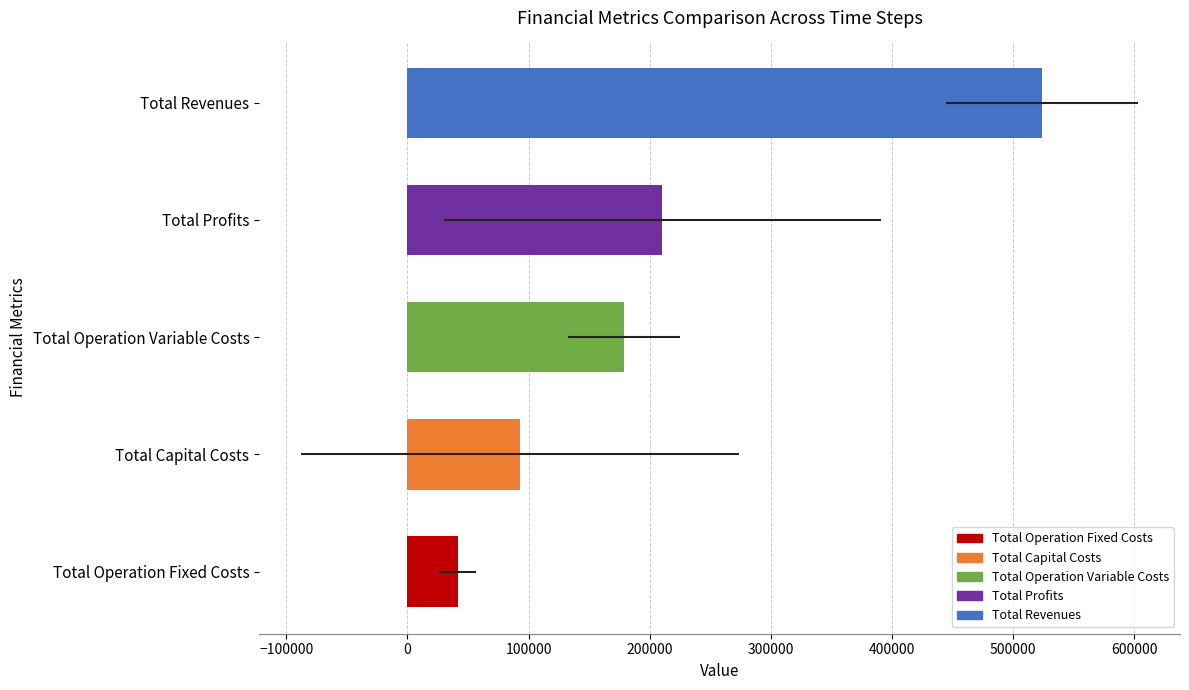

Where does the 3 series first go above 207283?

Total Revenues